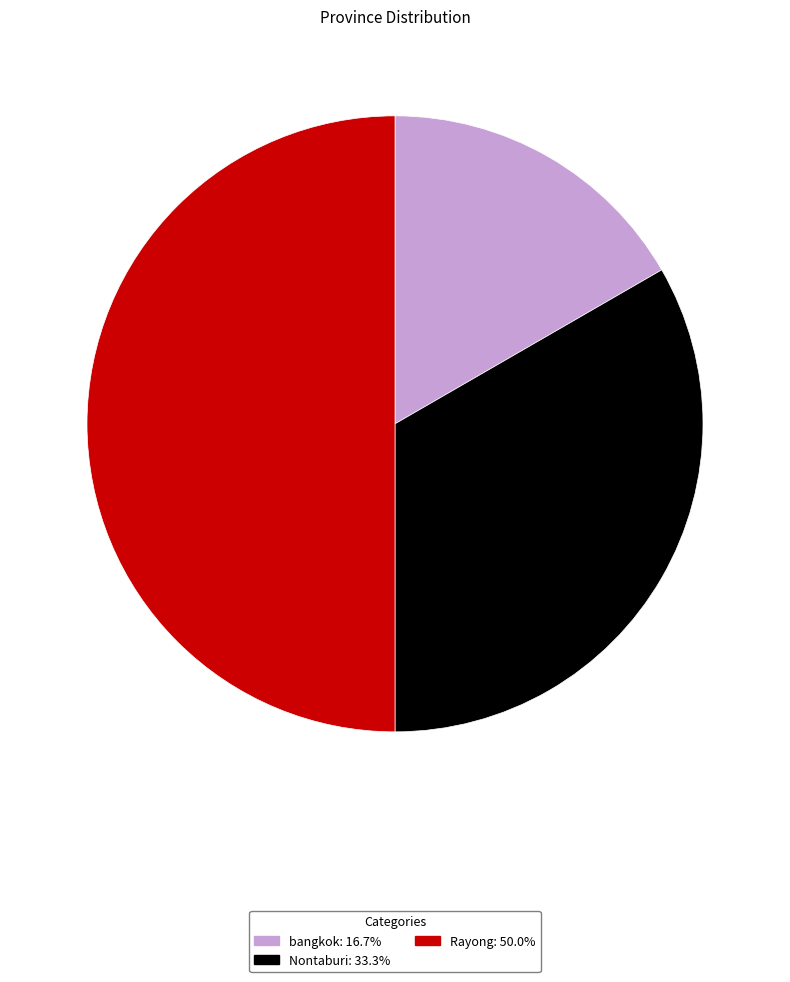

Is Nontaburi: 33.3% the majority of the pie?

No